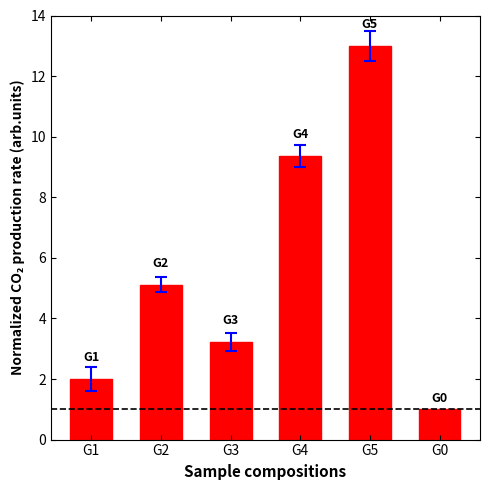

Reading left to right, list all the values displayed in this chart.

G1=2.0	G2=5.1	G3=3.2	G4=9.4	G5=13.0	G0=1.0